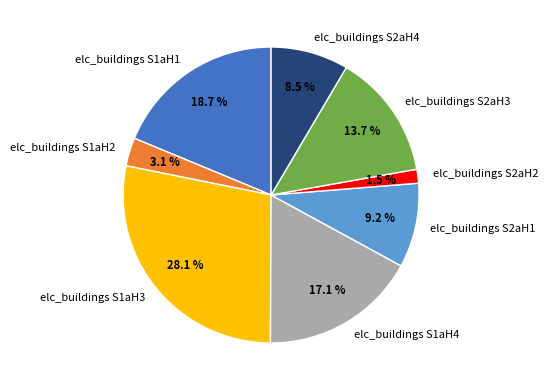

To the nearest percent, what is the combined percentage of elc_buildings S1aH1 and elc_buildings S1aH2?

22%